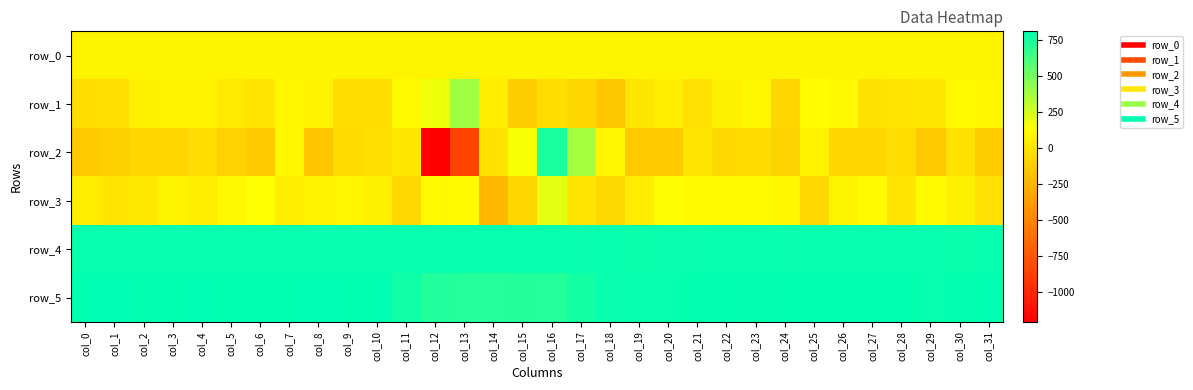

At how many categories does at least one series exceed 427?

32